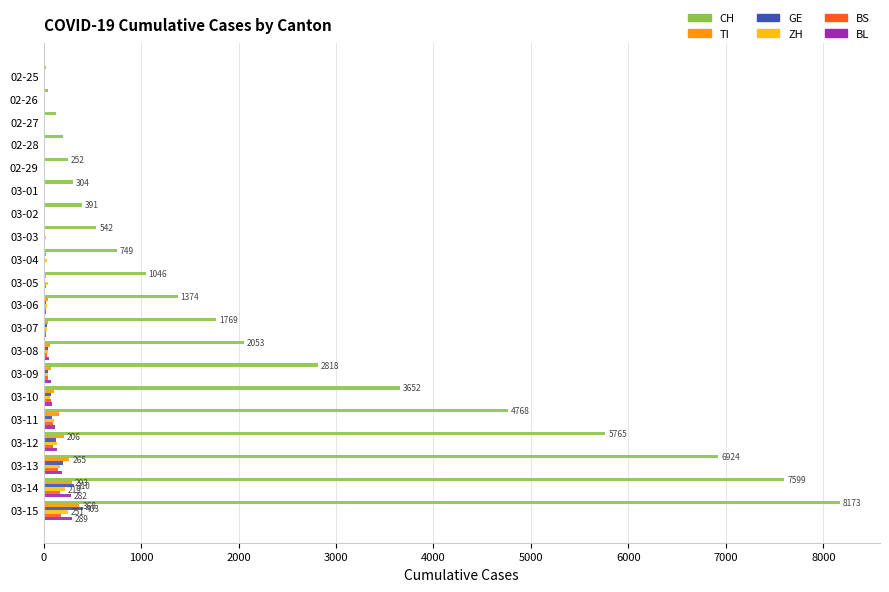

Which series has the largest total across all categories?

CH